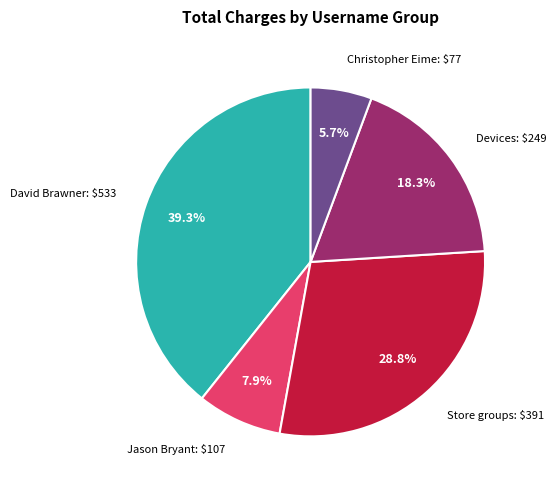

Count the number of slices in the pie.

5